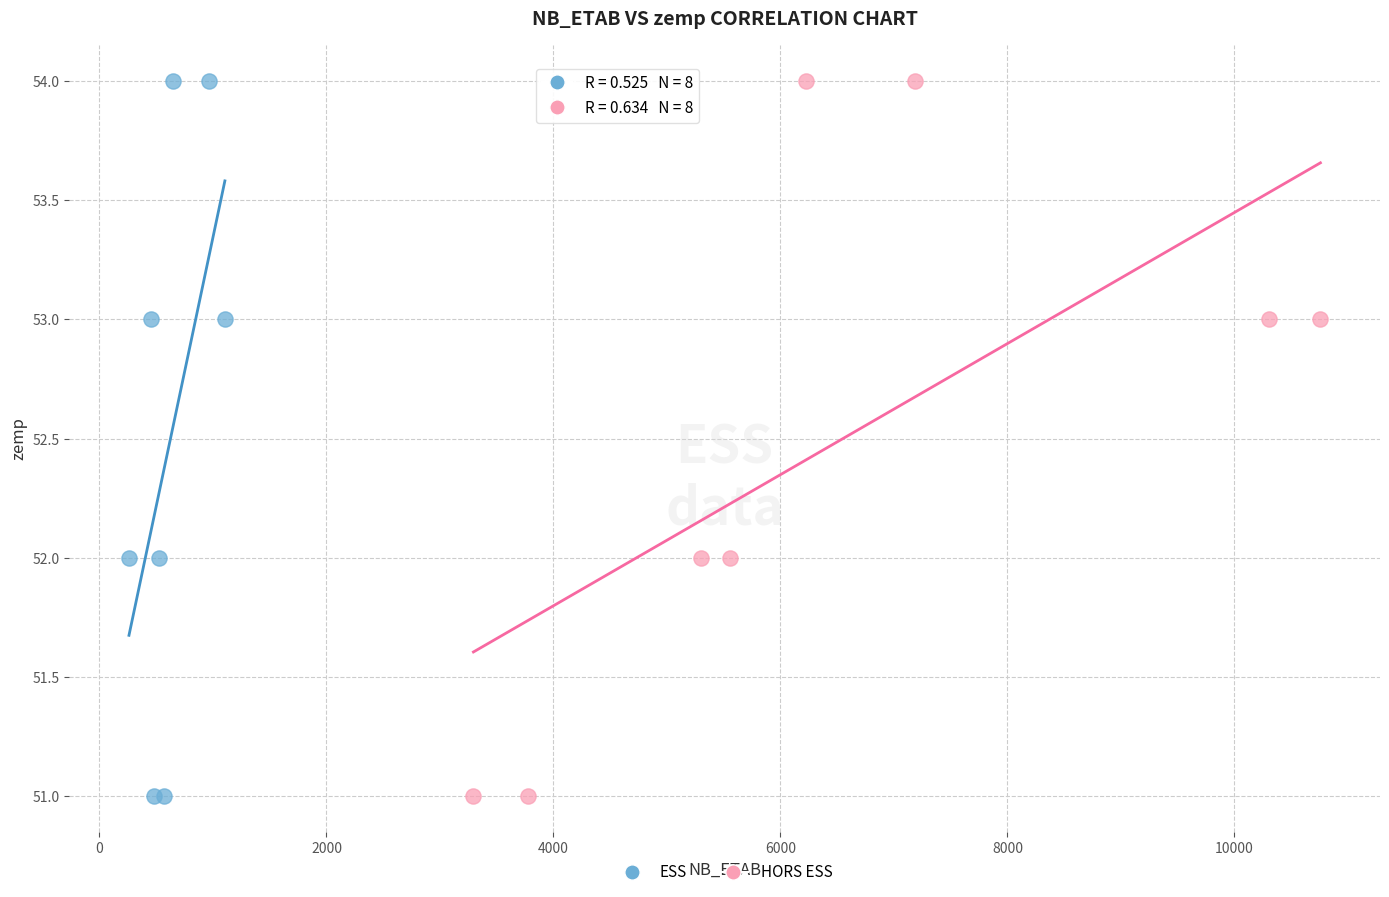

What are all the series names shown in the legend?

ESS, HORS ESS